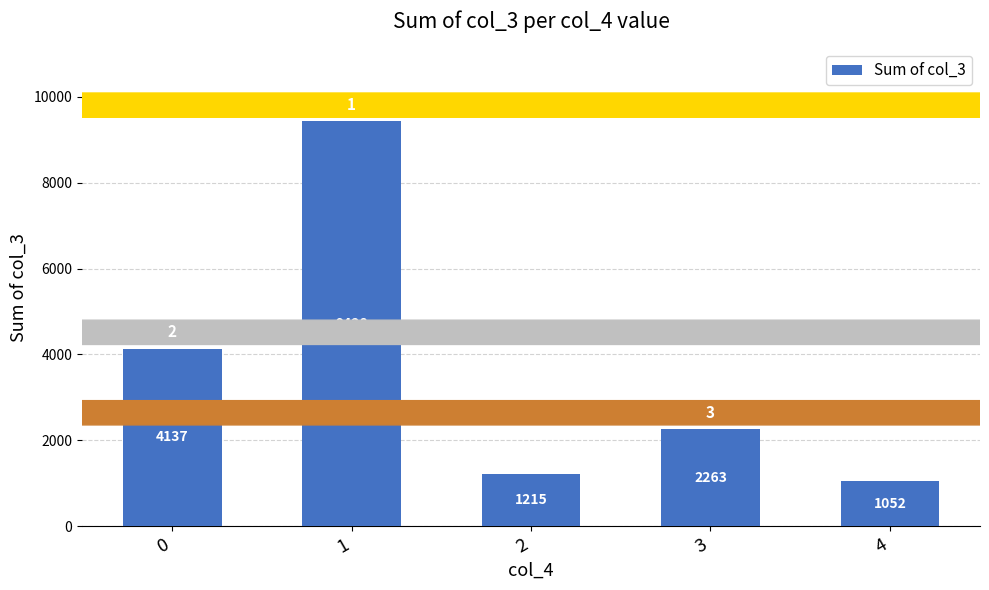

Rank the categories by value from highest to lowest.

1, 0, 3, 2, 4